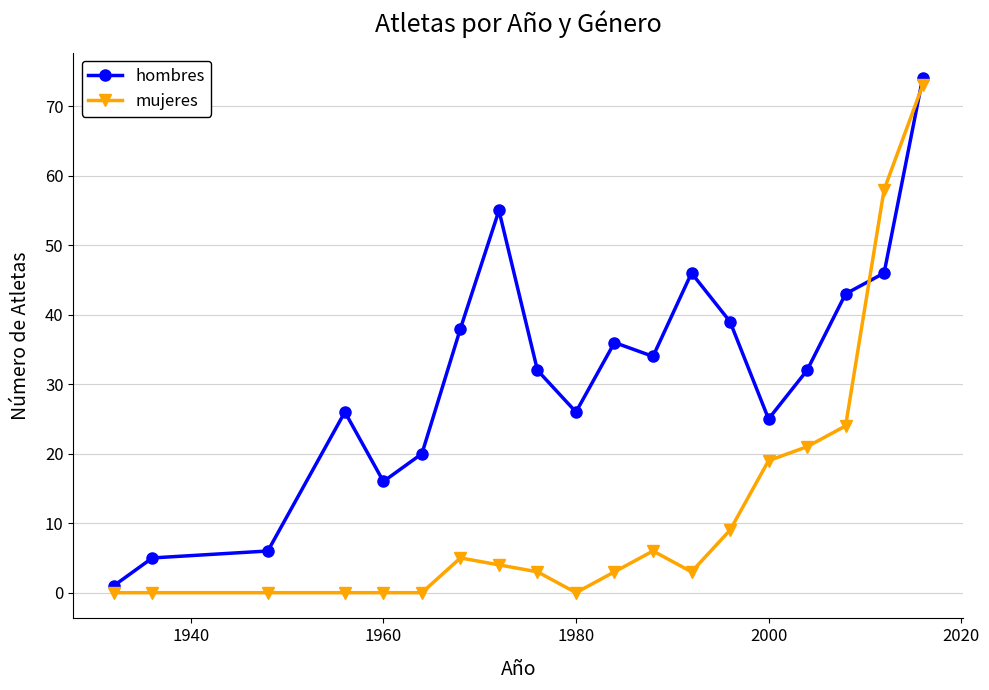

What is the difference between the second highest and second lowest values in the hombres series?

50